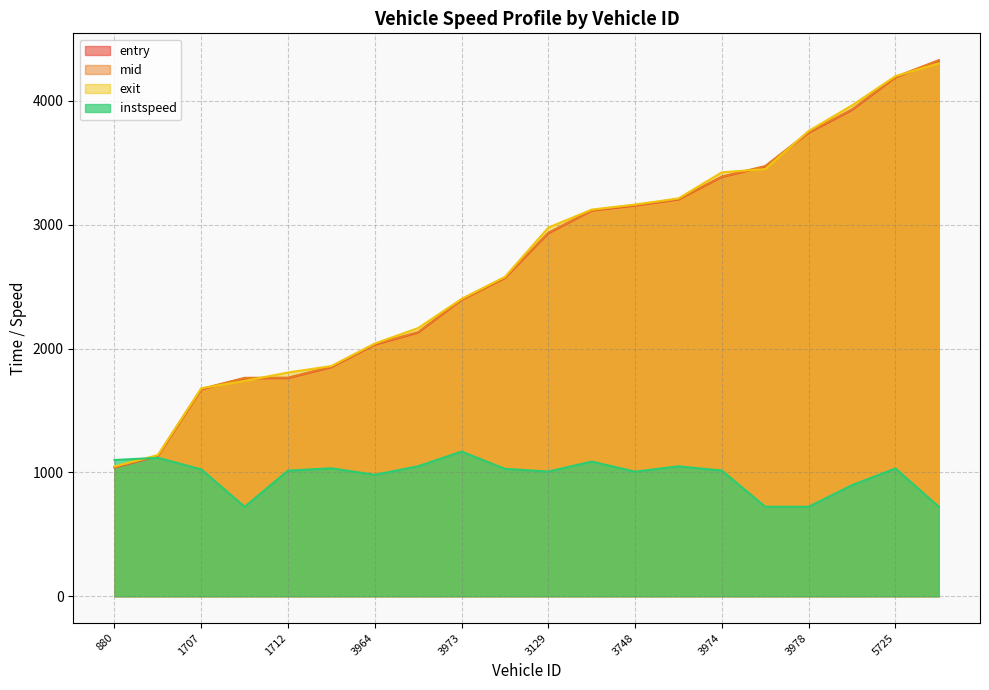

Reading left to right, what are all the values shown in this chart?

entry: 1039.2	1131.3	1669.7	1759.2	1761.1	1849.3	2030.8	2129.1	2392.4	2569.0	2930.4	3113.4	3154.0	3203.1	3385.0	3469.1	3741.7	3926.0	4188.8	4324.0
mid: 1043.5	1135.1	1674.2	1763.5	1765.4	1853.5	2035.1	2133.2	2396.2	2573.1	2935.1	3117.1	3158.5	3207.1	3389.1	3473.5	3746.2	3931.3	4193.1	4328.5
exit: 1048.7	1139.8	1679.4	1739.0	1806.5	1859.0	2040.7	2165.6	2400.9	2578.7	2976.4	3121.8	3162.6	3212.0	3423.0	3448.7	3756.5	3963.6	4199.0	4302.4
instspeed: 1100.3	1118.0	1024.3	722.5	1014.2	1033.3	980.6	1050.0	1168.2	1028.8	1006.8	1087.6	1005.7	1049.2	1014.8	722.5	722.5	896.8	1032.0	722.5